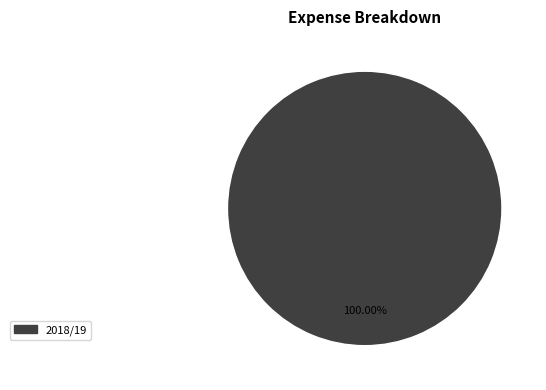

How many segments does this pie chart have?

1